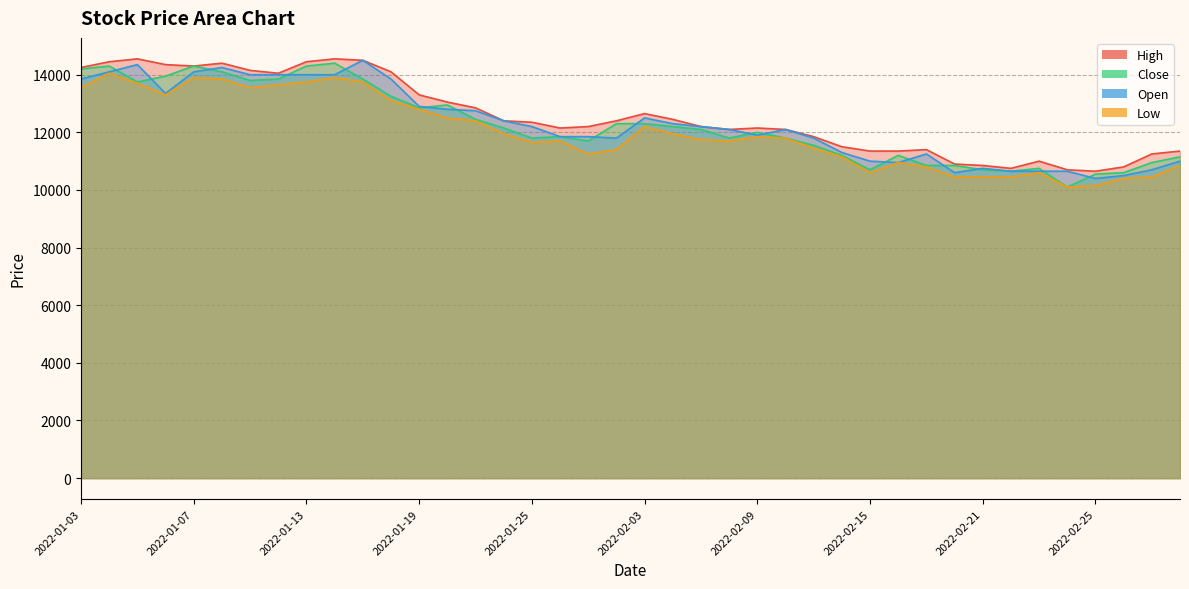

What is the difference between the maximum and second lowest values in the Close series?

3850